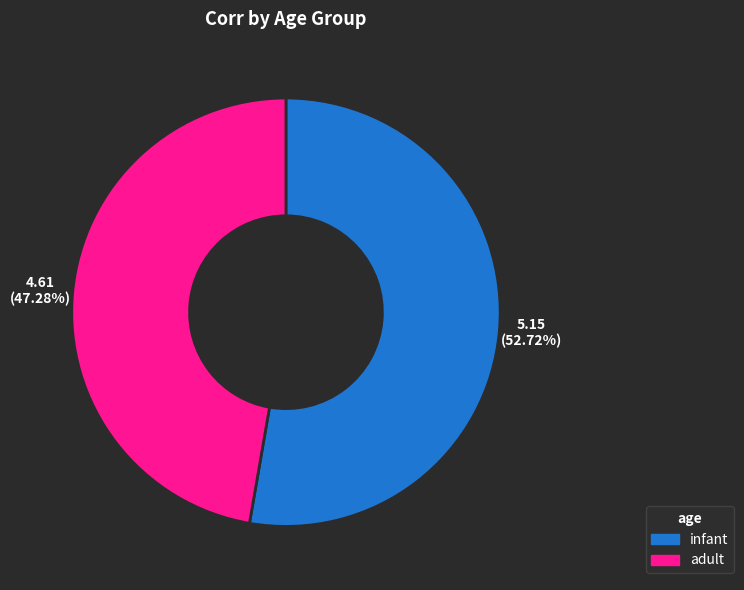

Which slice is the smallest?

adult